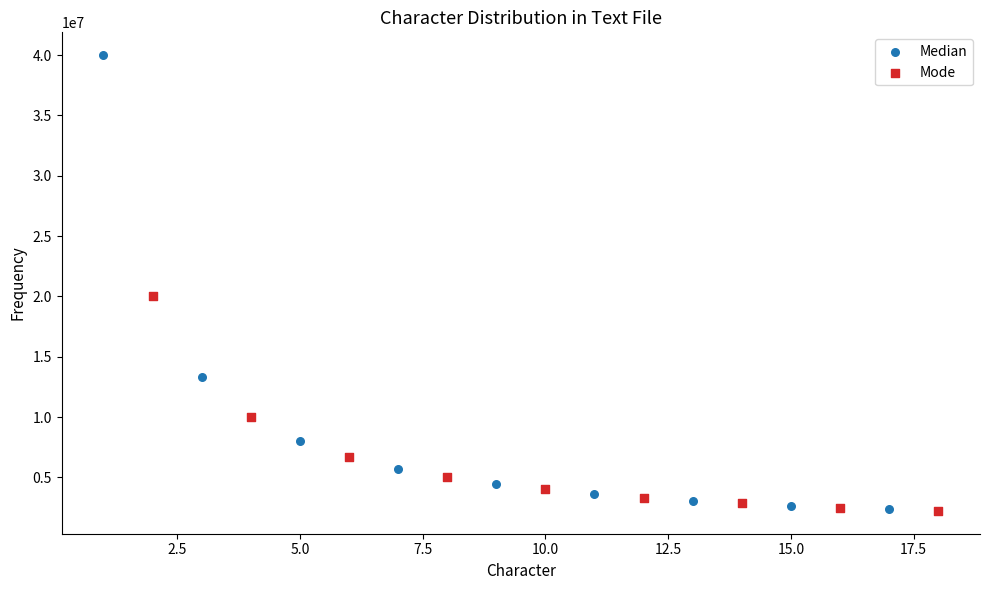

Which series reaches the maximum Y coordinate?

Median